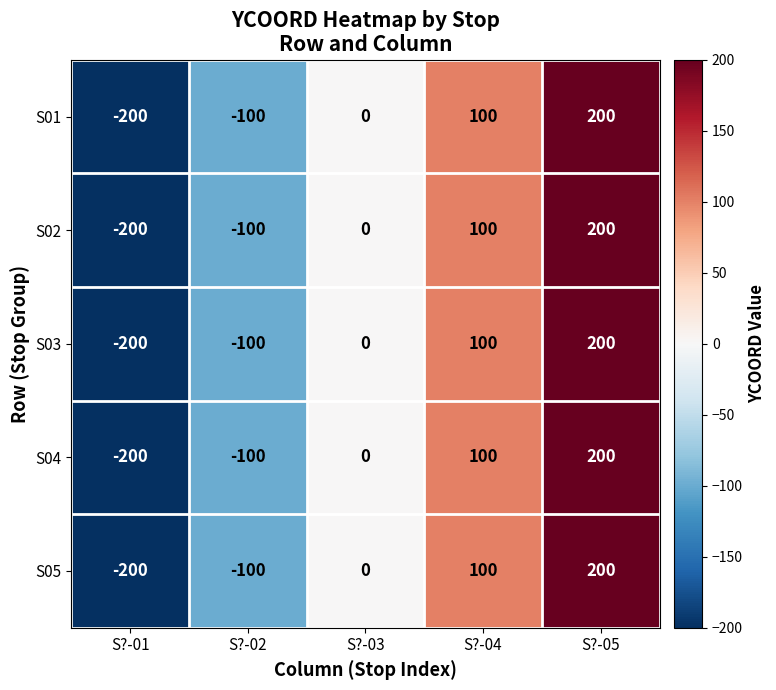

How many data points does each series have?

5